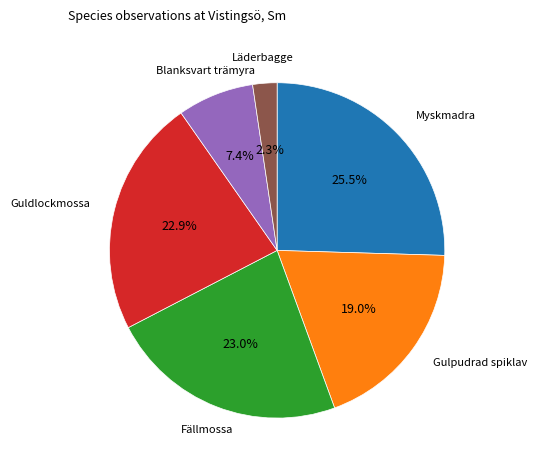

To the nearest percent, what is the difference between the largest and smallest slice percentages?

23%